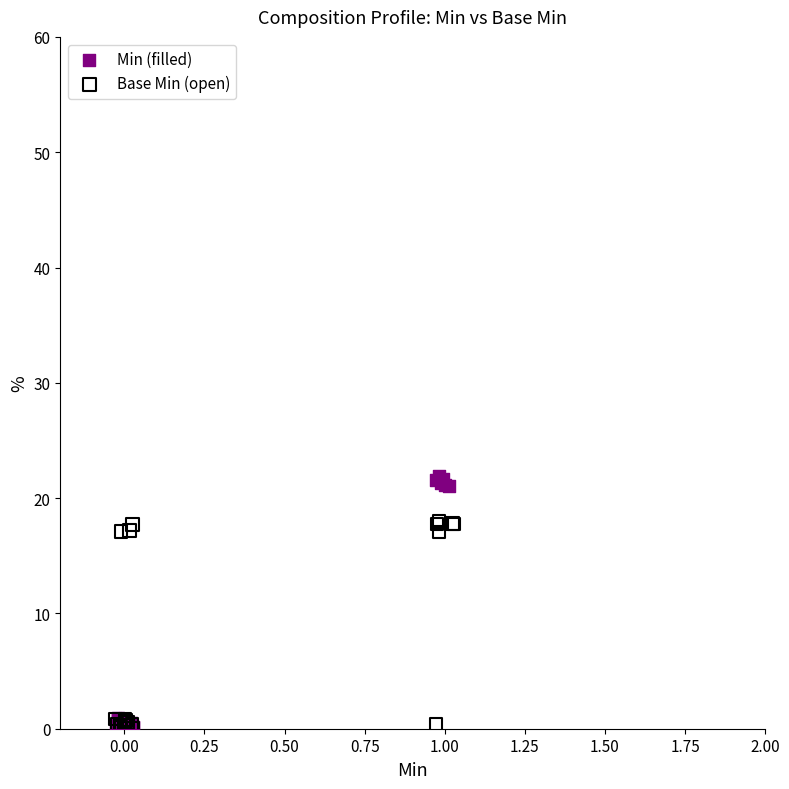

Which series has the largest Y range (max minus min)?

Min (filled)